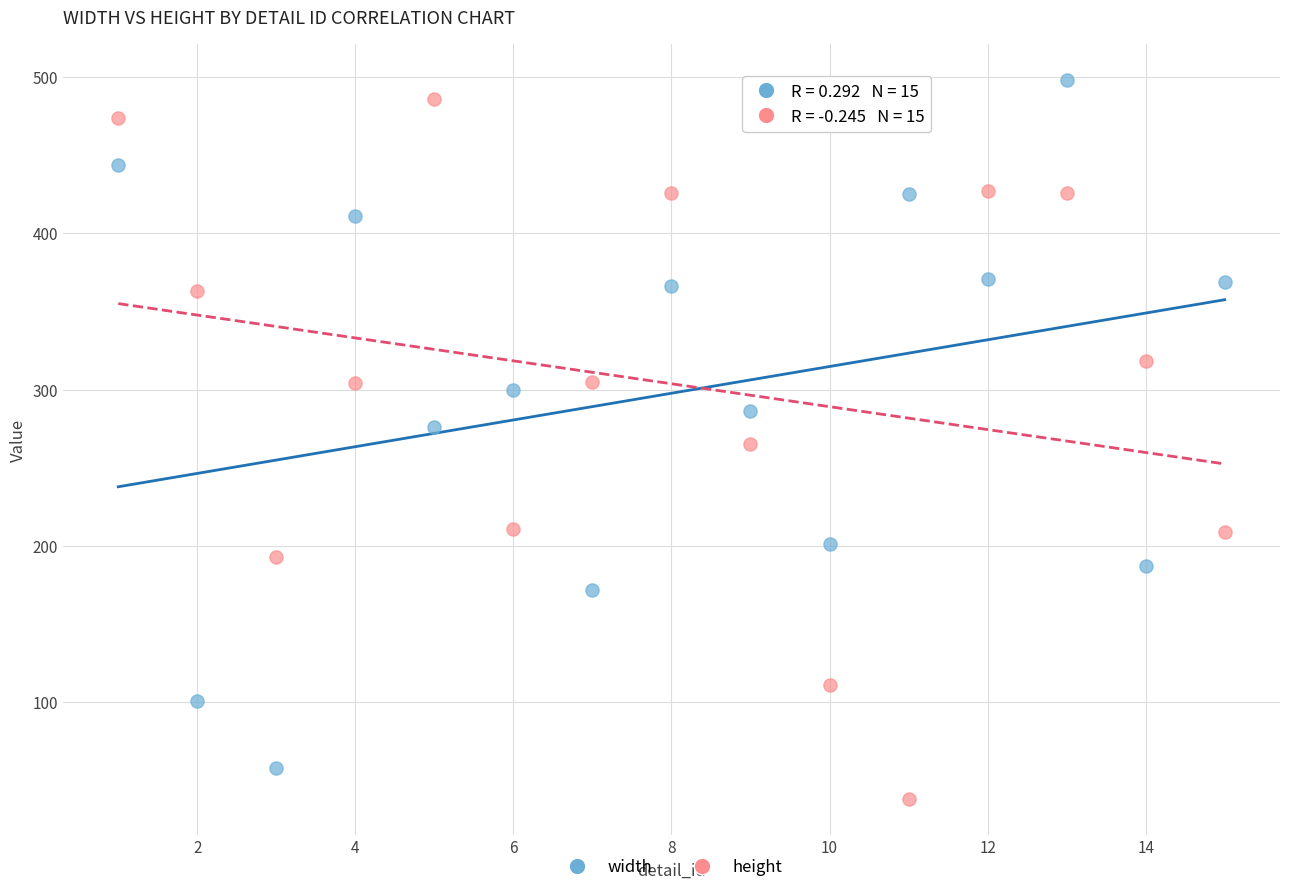

Across all data points, what is the range of Y values (max minus min)?

460